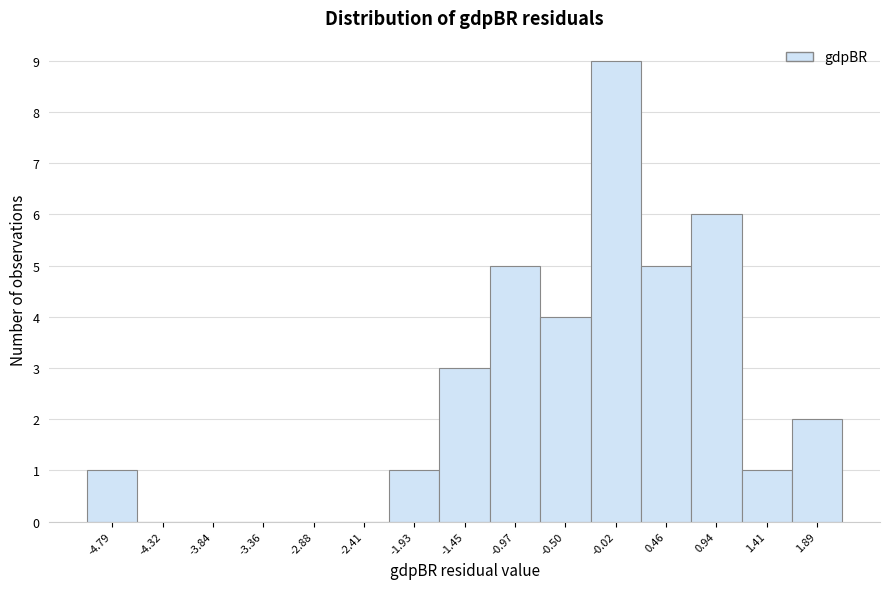

Reading left to right, transcribe all the data shown in this chart.

-4.79=1	-4.32=0	-3.84=0	-3.36=0	-2.88=0	-2.41=0	-1.93=1	-1.45=3	-0.97=5	-0.50=4	-0.02=9	0.46=5	0.94=6	1.41=1	1.89=2